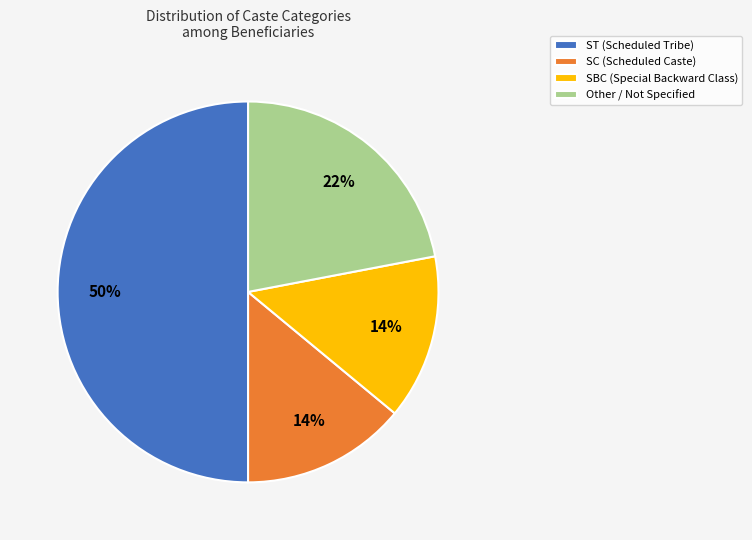

What is the largest slice in the pie chart?

ST